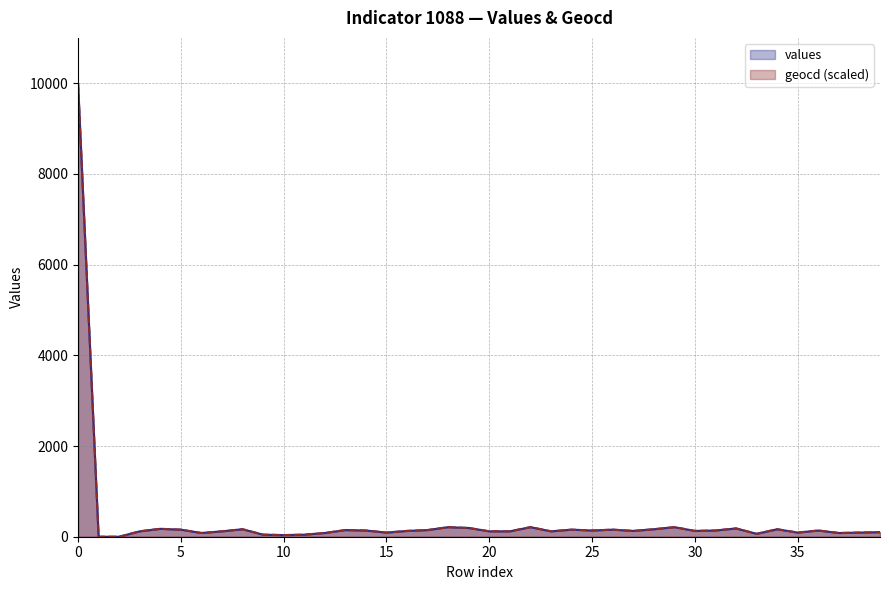

List the series in order of their peak value, highest first.

values, geocd (scaled)